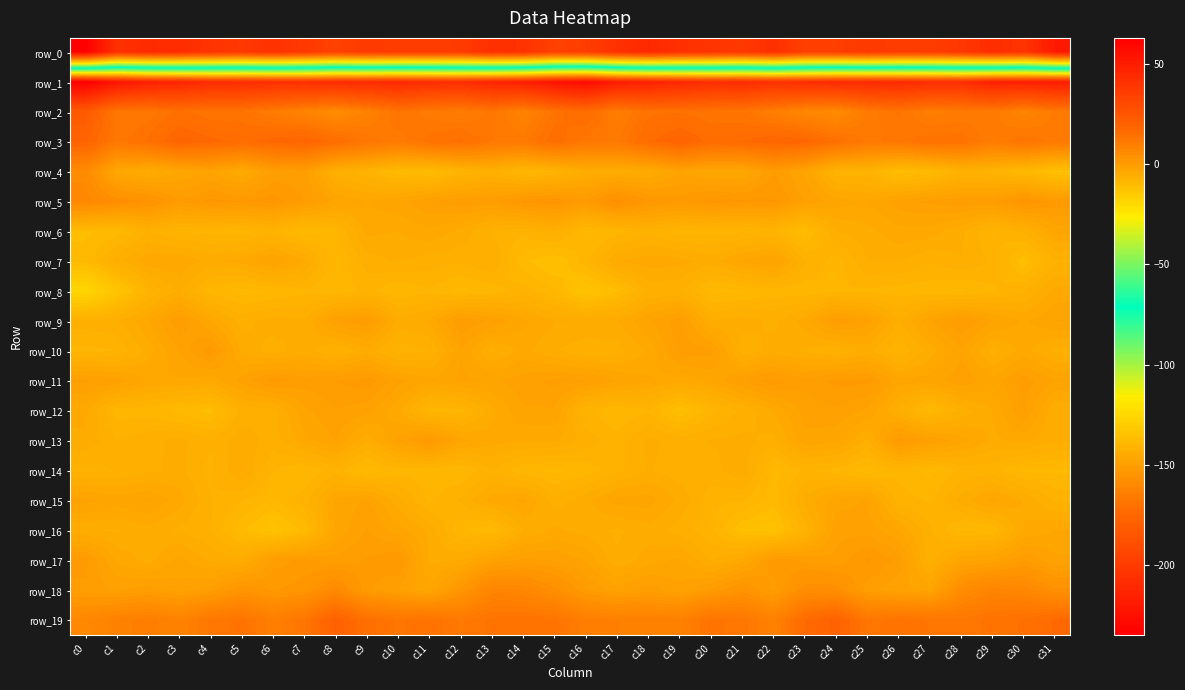

What value does the row_16 series have at c9?

-0.9